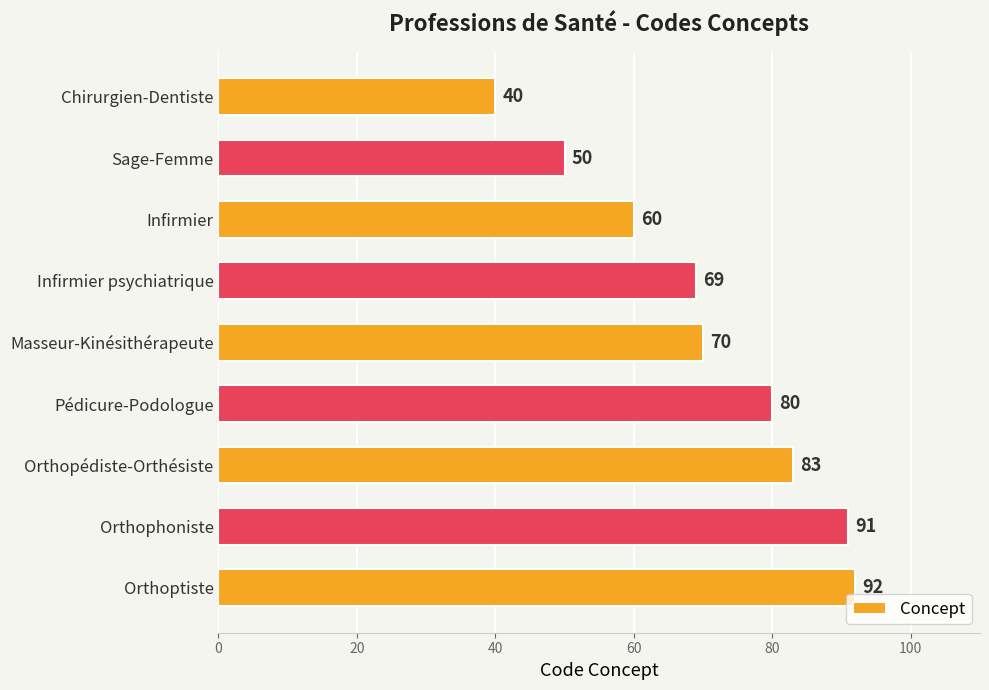

Which label corresponds to the largest value in the chart?

Orthoptiste